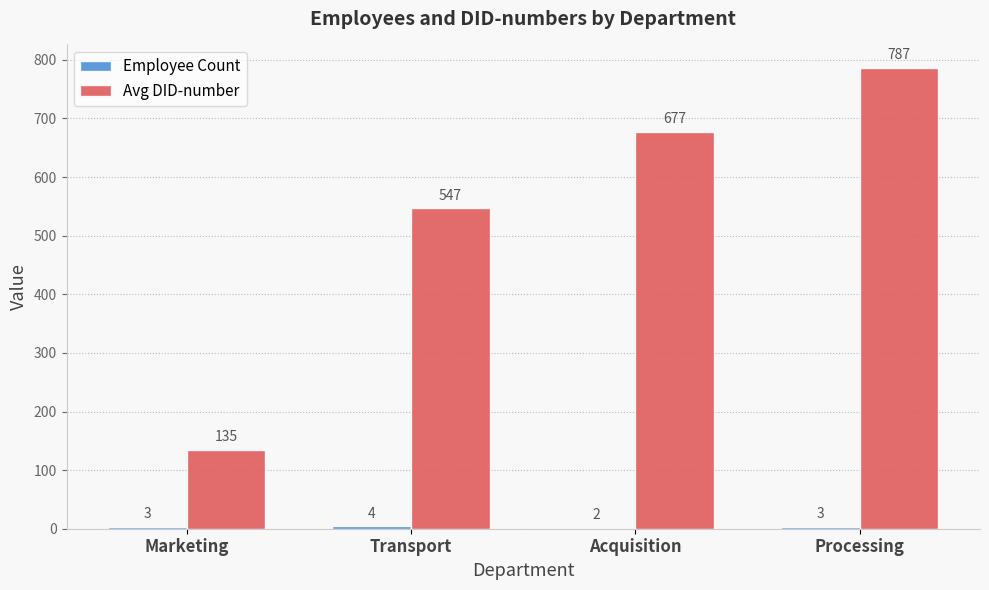

Where is Avg DID-number nearest to the value 461?

Transport